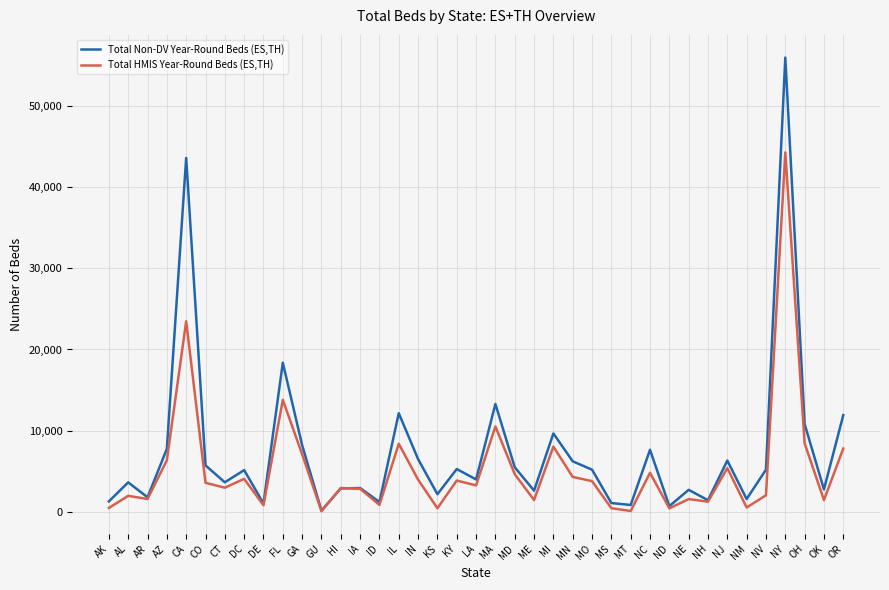

Is the value of Total Non-DV Year-Round Beds (ES,TH) at OH greater than the value of Total HMIS Year-Round Beds (ES,TH) at MD?

Yes